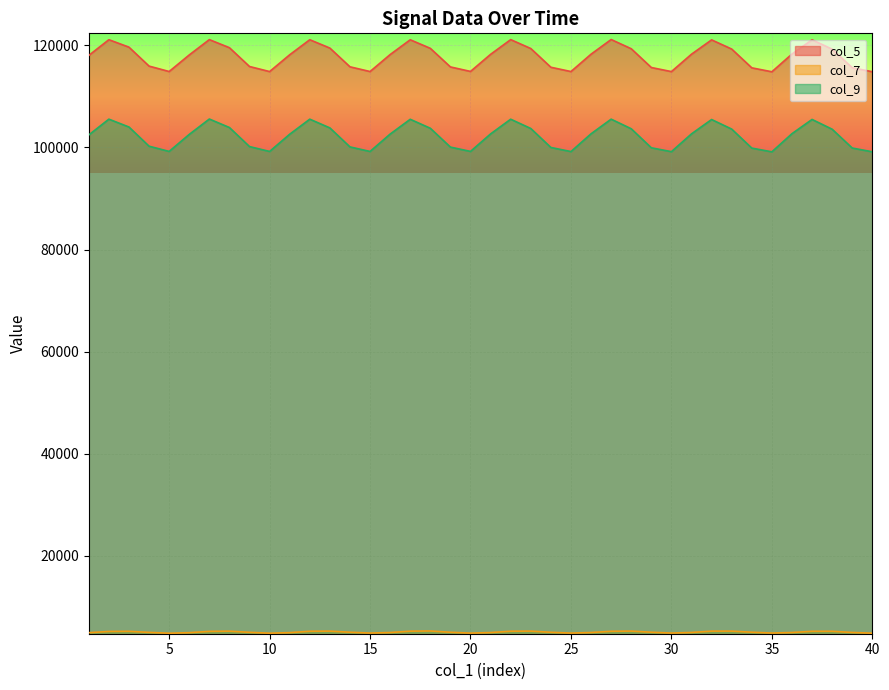

What is the highest value of the col_5 series?

121129.2